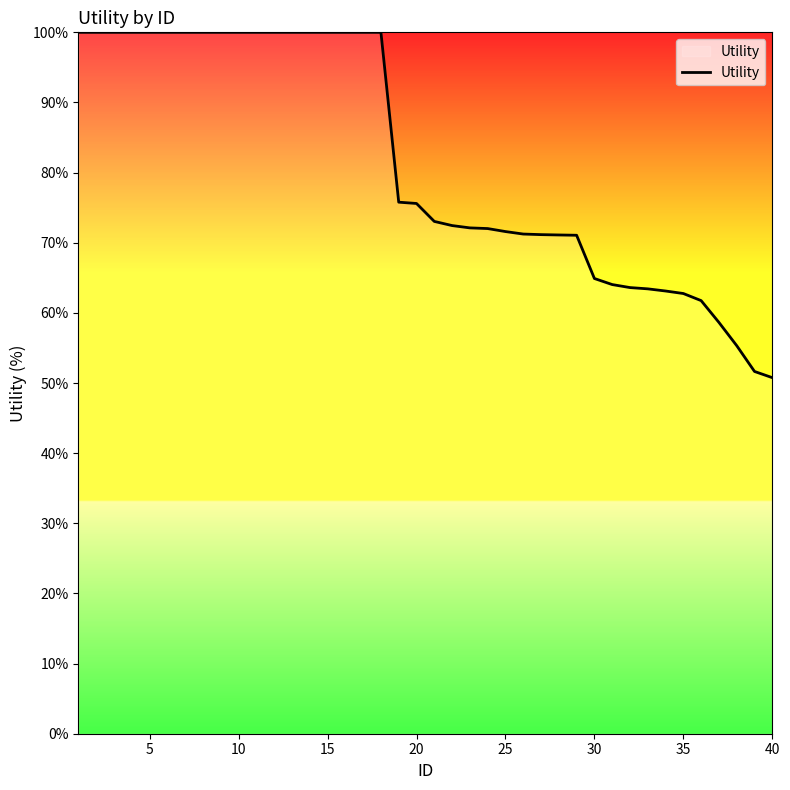

What is the minimum value shown in the chart?

50.8